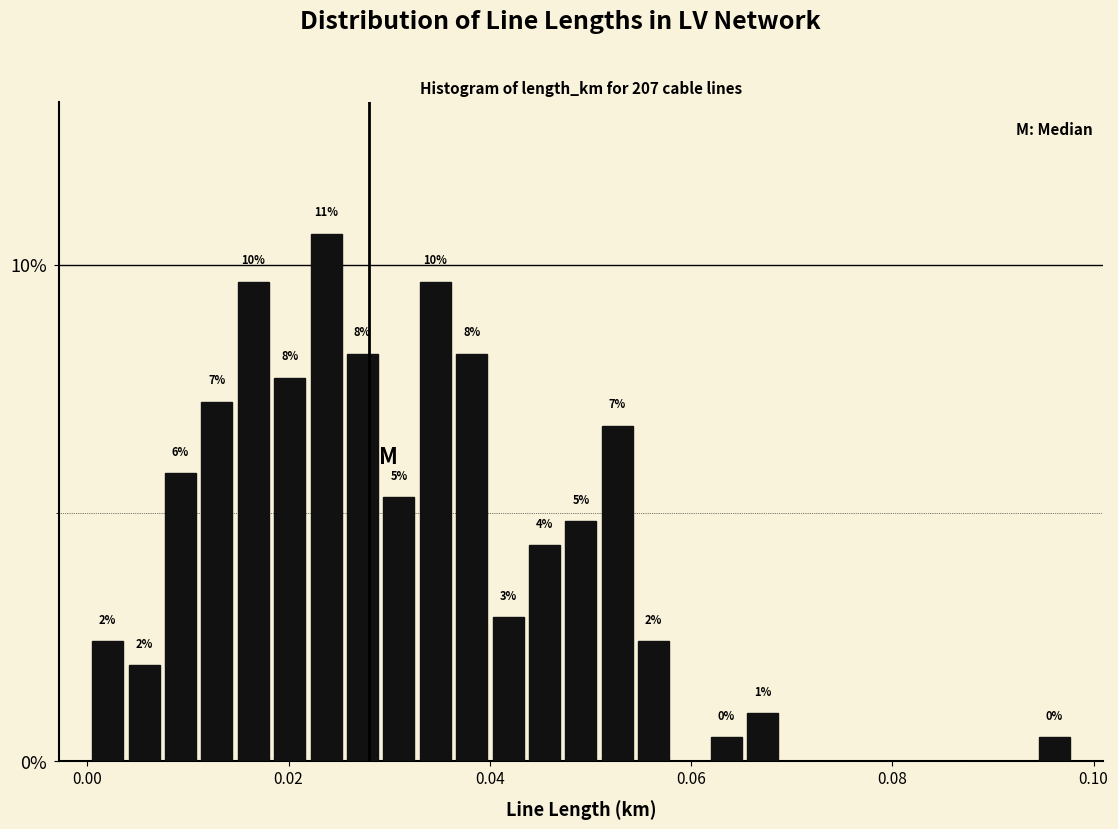

Around what value on the x-axis is the tallest bar? Give the approximate position of its centre, as read against the axis.

0.024